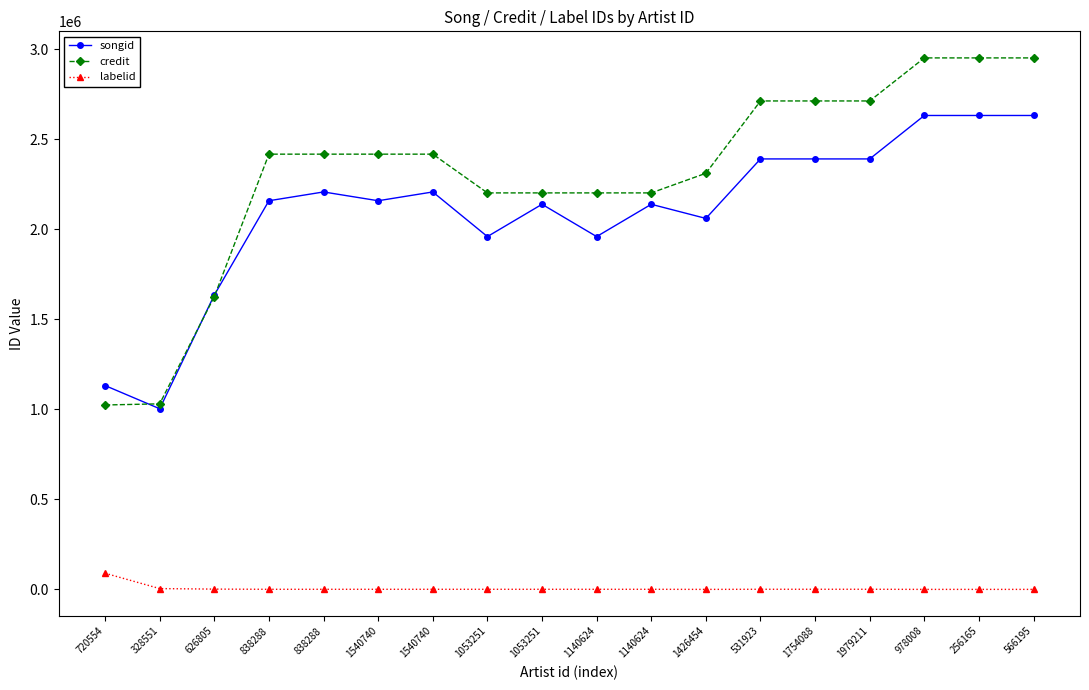

What are all the series names shown in the legend?

songid, credit, labelid